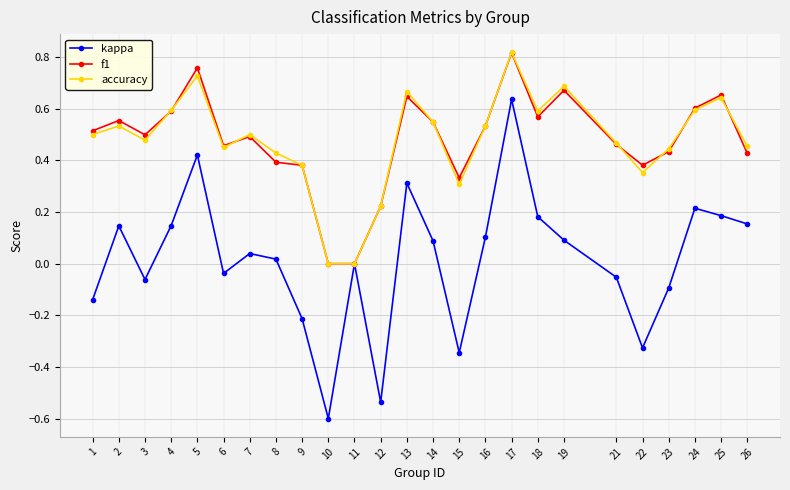

What is the total value across all series at 10?

-0.6